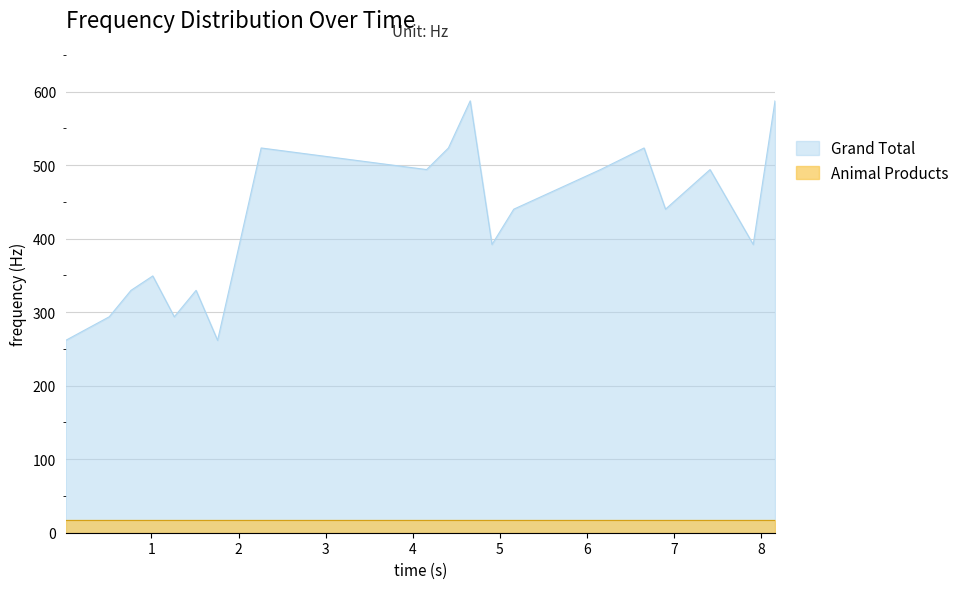

Approximately how many times larger is the value at 7.412 compared to 6.155?

1.0